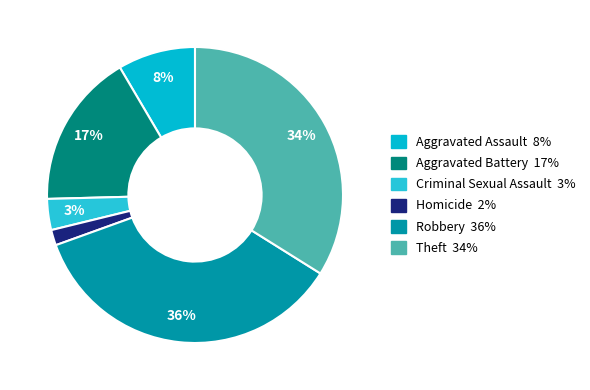

Is it true that Robbery is 45% of the pie?

False